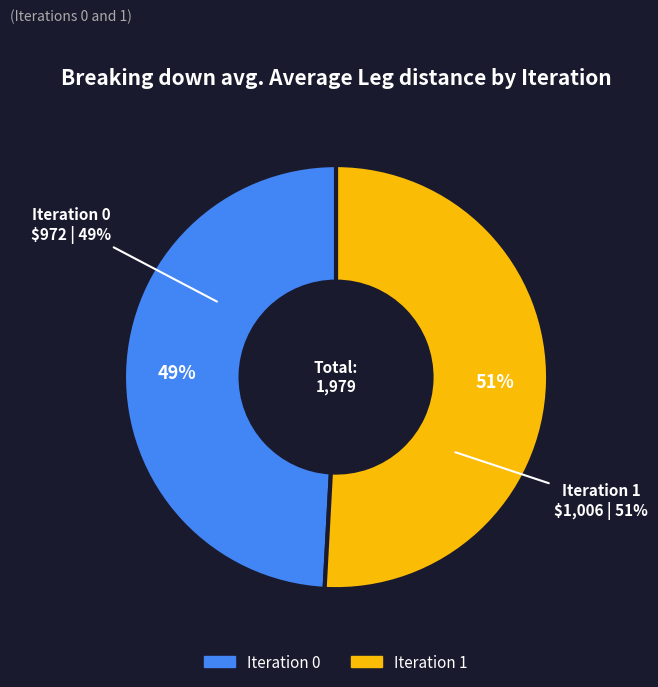

To the nearest percent, what is the combined percentage of 0 and 1?

100%